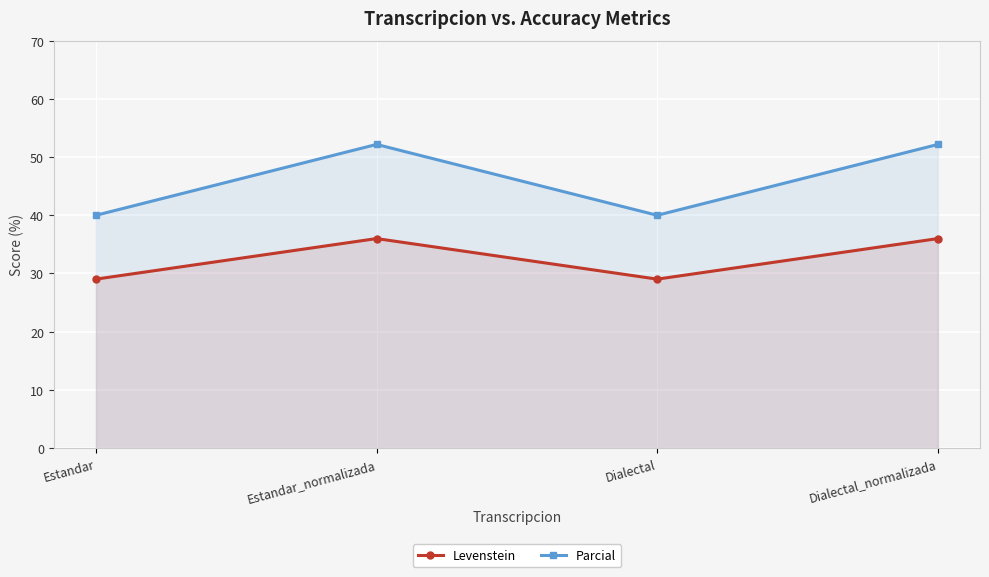

Is the value of Parcial at Estandar greater than the value of Levenstein at Dialectal?

Yes